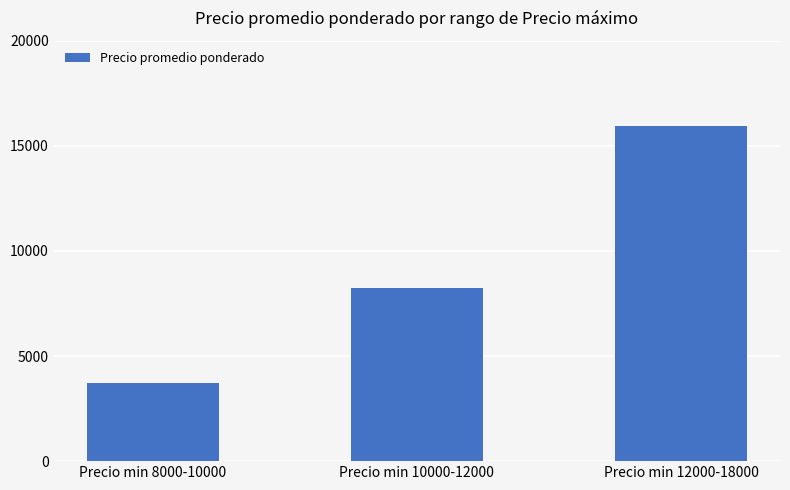

What is the label of the 2nd bar from the left?

Precio min 10000-12000